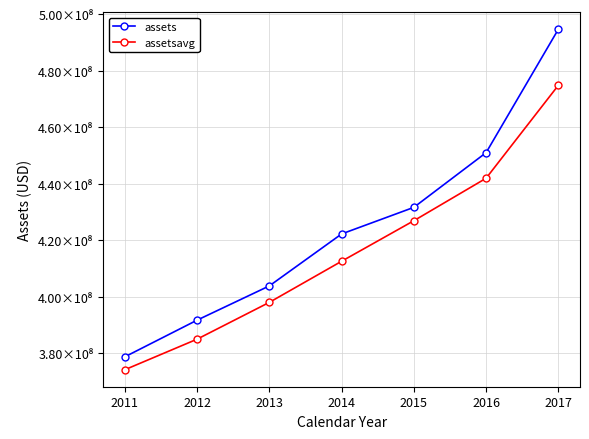

Does the chart have visible grid lines?

Yes